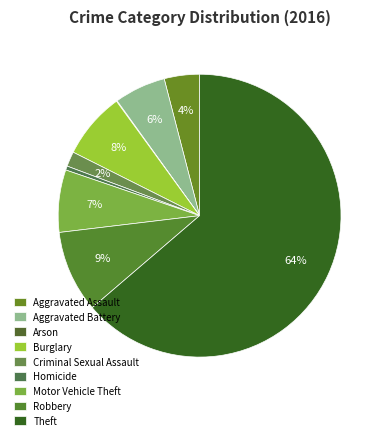

Rank the categories by value from lowest to highest.

Arson, Homicide, Criminal Sexual Assault, Aggravated Assault, Aggravated Battery, Motor Vehicle Theft, Burglary, Robbery, Theft